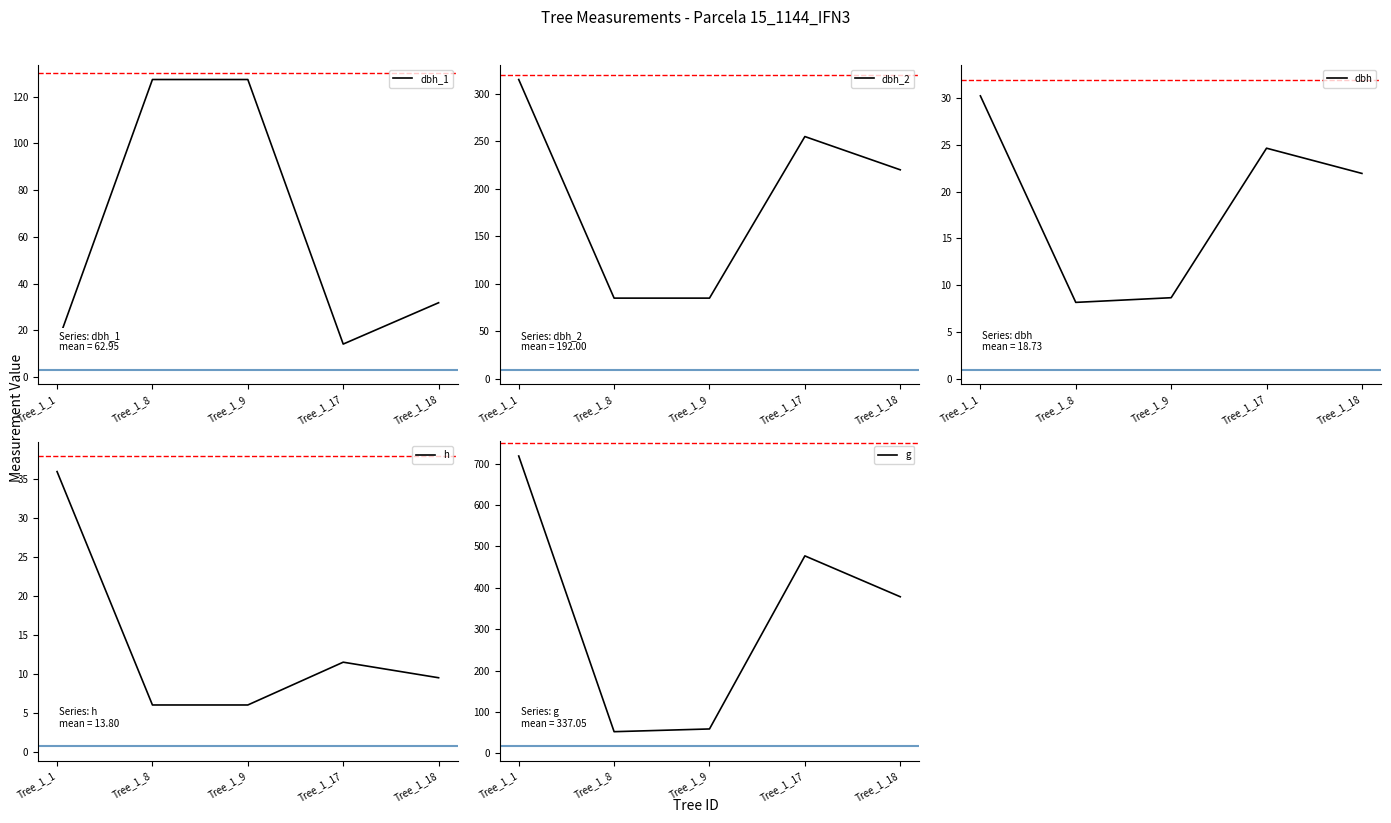

Reading left to right, transcribe all the data shown in this chart.

dbh_1: Tree_1_1=14.2	Tree_1_8=127.3	Tree_1_9=127.3	Tree_1_17=14.2	Tree_1_18=31.8
dbh_2: Tree_1_1=315.0	Tree_1_8=85.0	Tree_1_9=85.0	Tree_1_17=255.0	Tree_1_18=220.0
dbh: Tree_1_1=30.2	Tree_1_8=8.2	Tree_1_9=8.7	Tree_1_17=24.6	Tree_1_18=21.9
h: Tree_1_1=36.0	Tree_1_8=6.0	Tree_1_9=6.0	Tree_1_17=11.5	Tree_1_18=9.5
g: Tree_1_1=718.7	Tree_1_8=52.2	Tree_1_9=58.8	Tree_1_17=477.2	Tree_1_18=378.4